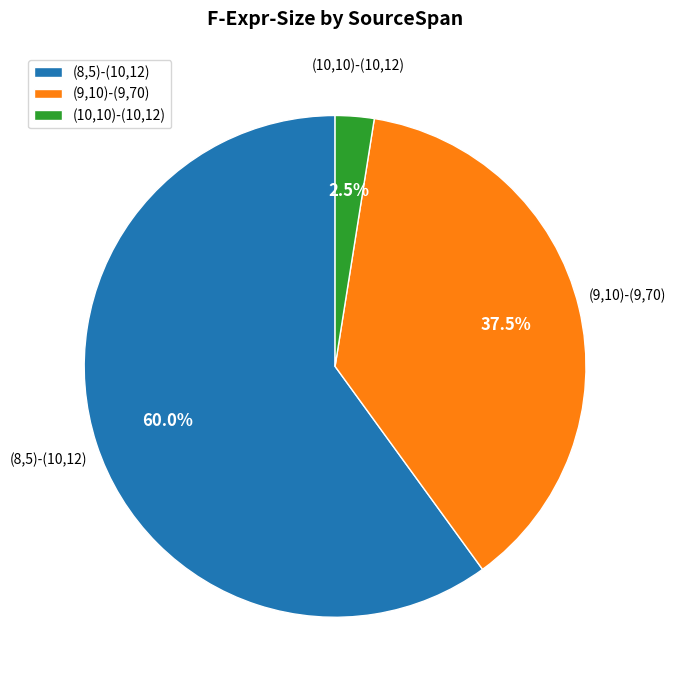

Does any single category account for the majority?

Yes